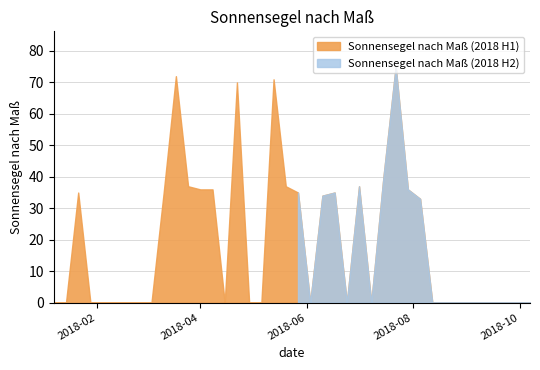

What is the label of the 13th point from the left?

2018-04-01